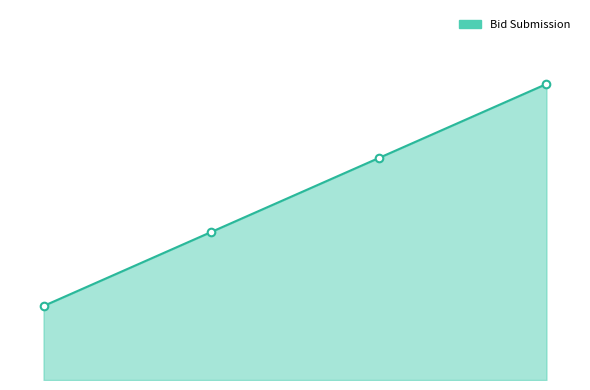

Approximately how many times larger is the value at 3.0 compared to 2.0?

1.3